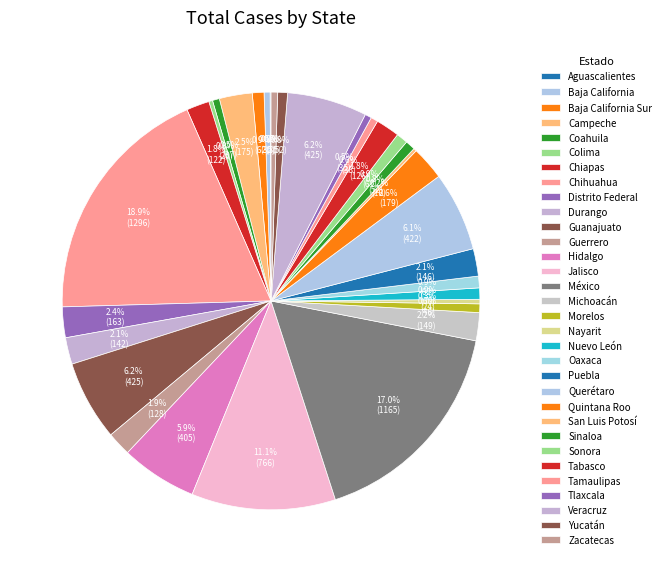

Is the sum of Nuevo León and Guerrero greater than half?

No